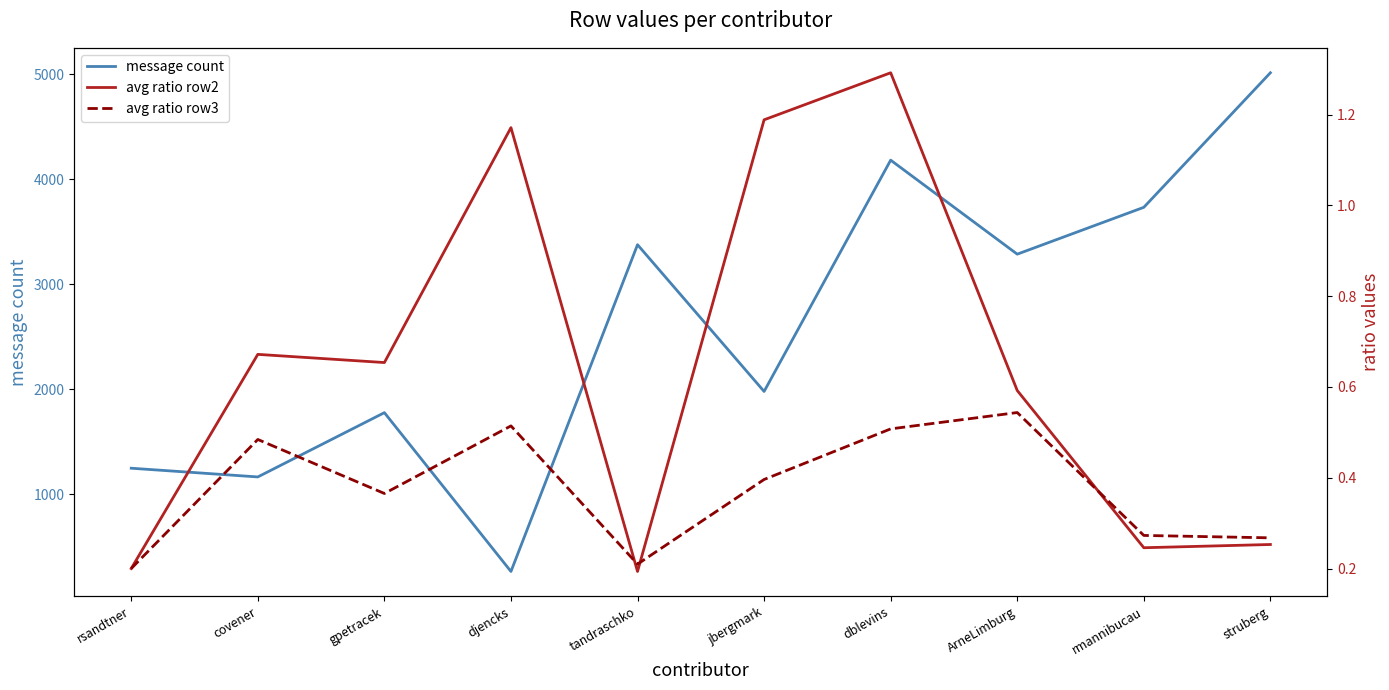

True or false: avg ratio row2 and avg ratio row3 cross at least once.

True